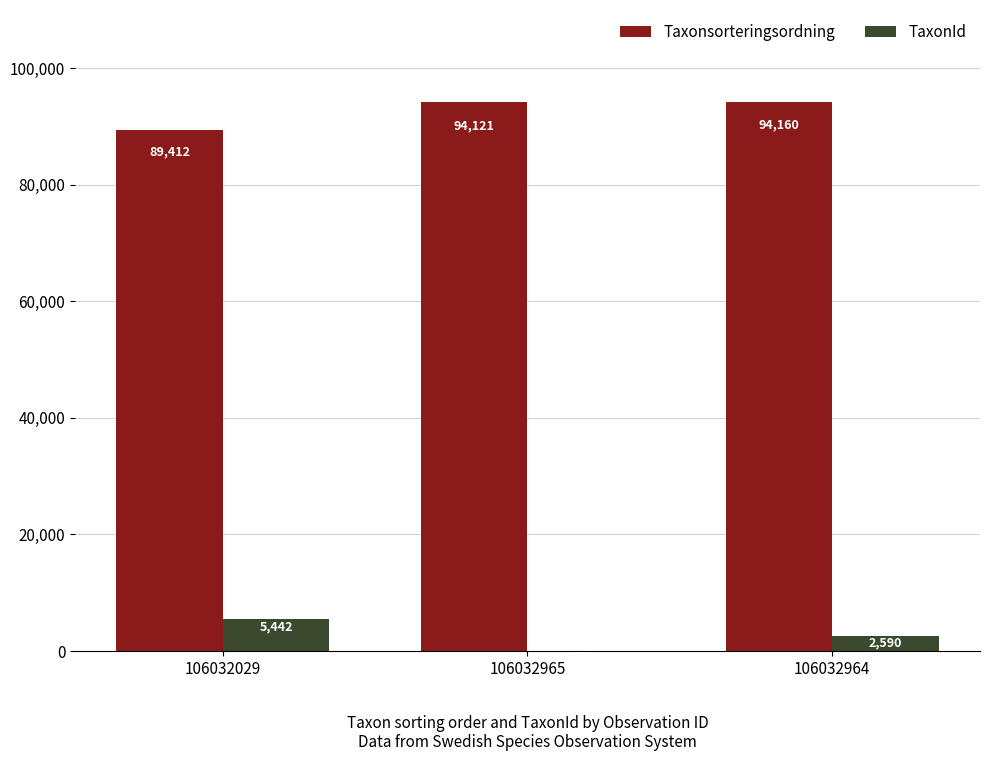

What is the total value across all series at 106032029?

94854